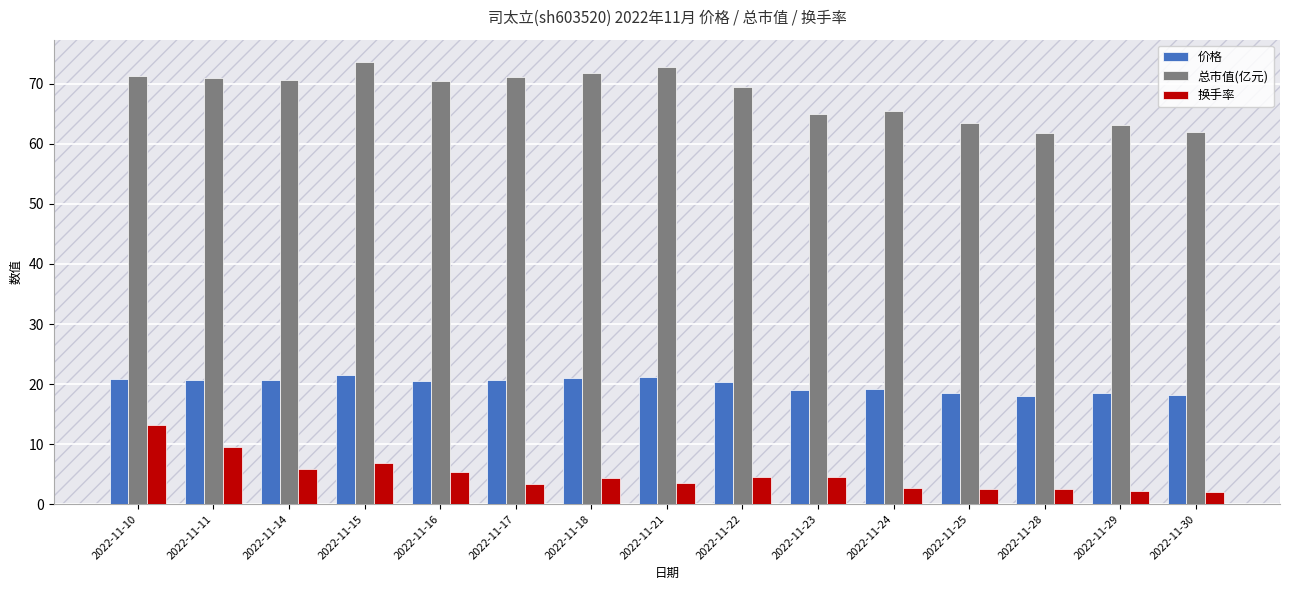

Which category has the highest value in the 换手率 series?

2022-11-10